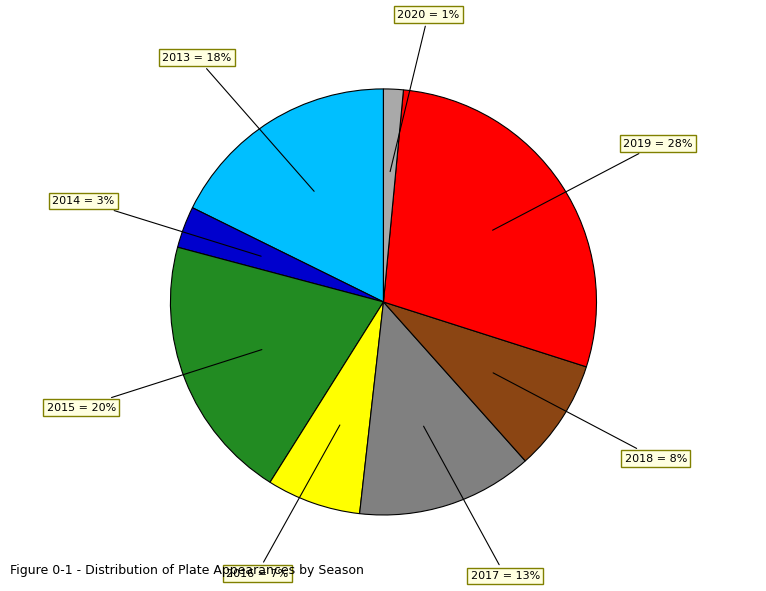

To the nearest percent, what is the average slice percentage?

12%